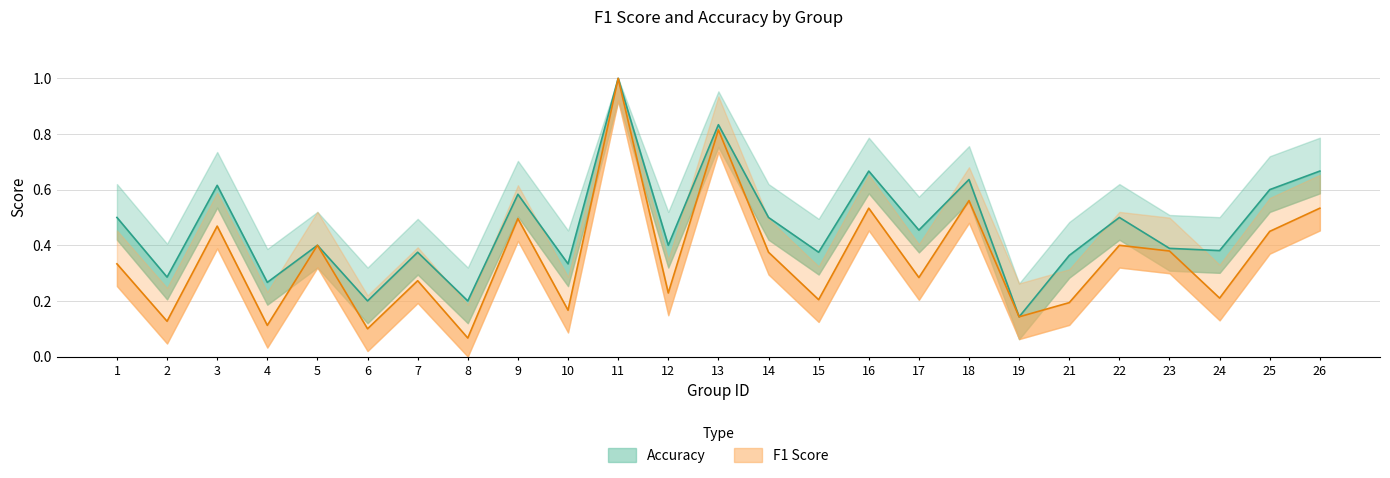

Reading left to right, what are all the values shown in this chart?

f1: 0.3	0.1	0.5	0.1	0.4	0.1	0.3	0.1	0.5	0.2	1.0	0.2	0.8	0.4	0.2	0.5	0.3	0.6	0.1	0.2	0.4	0.4	0.2	0.5	0.5
accuracy: 0.5	0.3	0.6	0.3	0.4	0.2	0.4	0.2	0.6	0.3	1.0	0.4	0.8	0.5	0.4	0.7	0.5	0.6	0.1	0.4	0.5	0.4	0.4	0.6	0.7